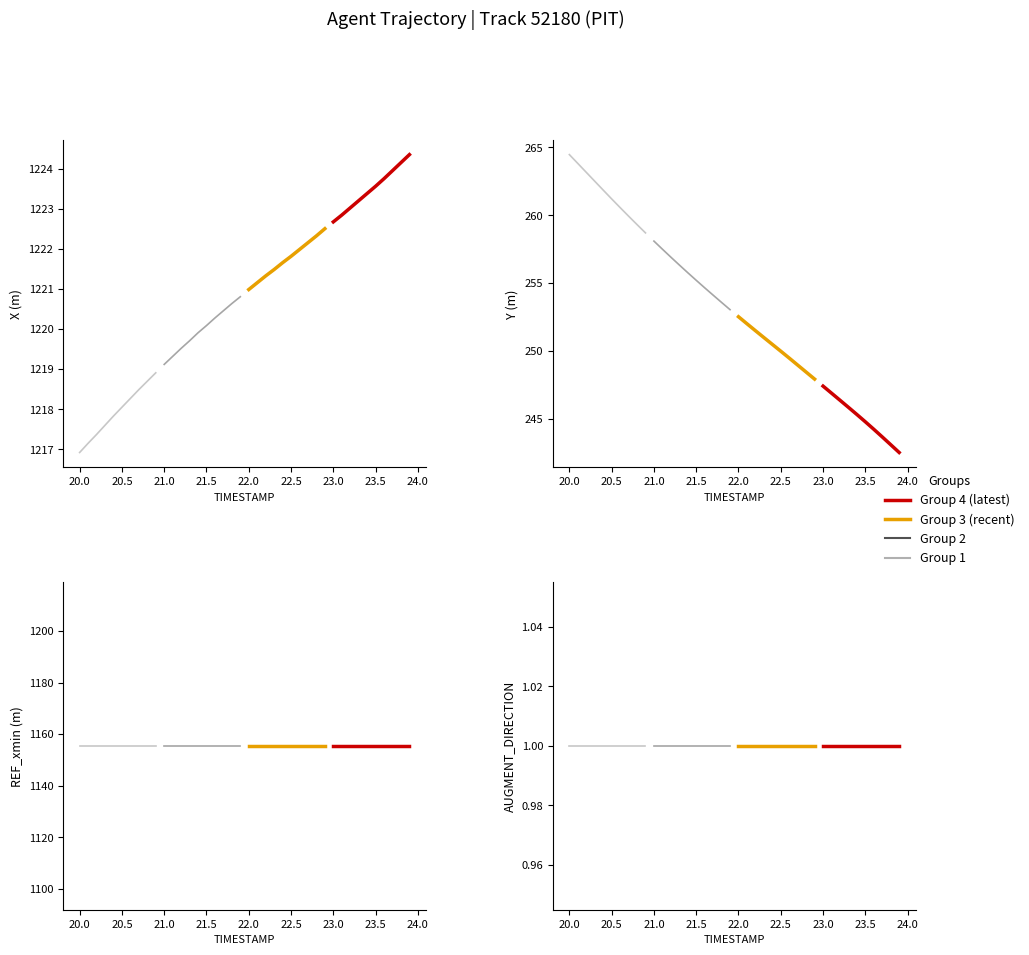

Where does the Group 2 series first go above 1220?

21.5